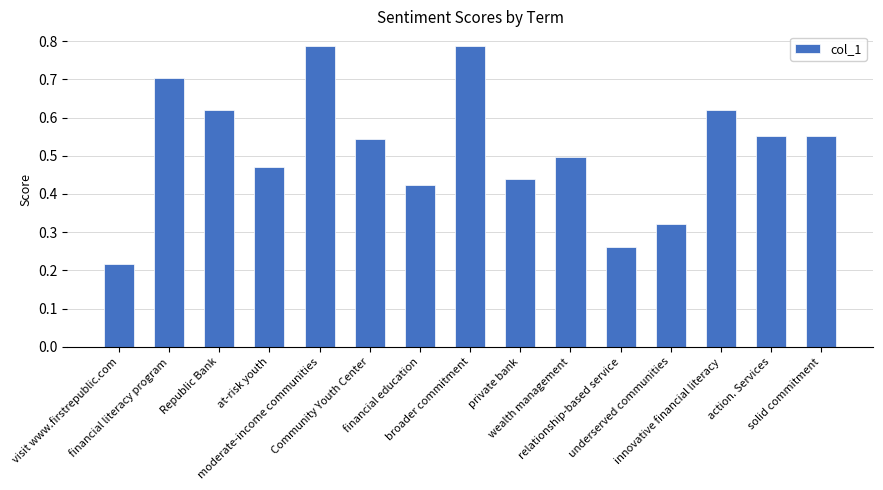

What is the value of the 2nd bar from the left?

0.7